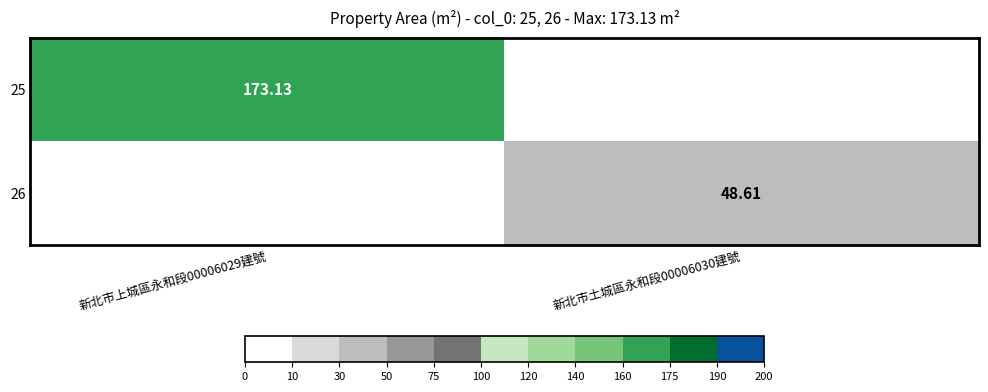

At which category is the sum across all series the highest?

新北市上城區永和段00006029建號